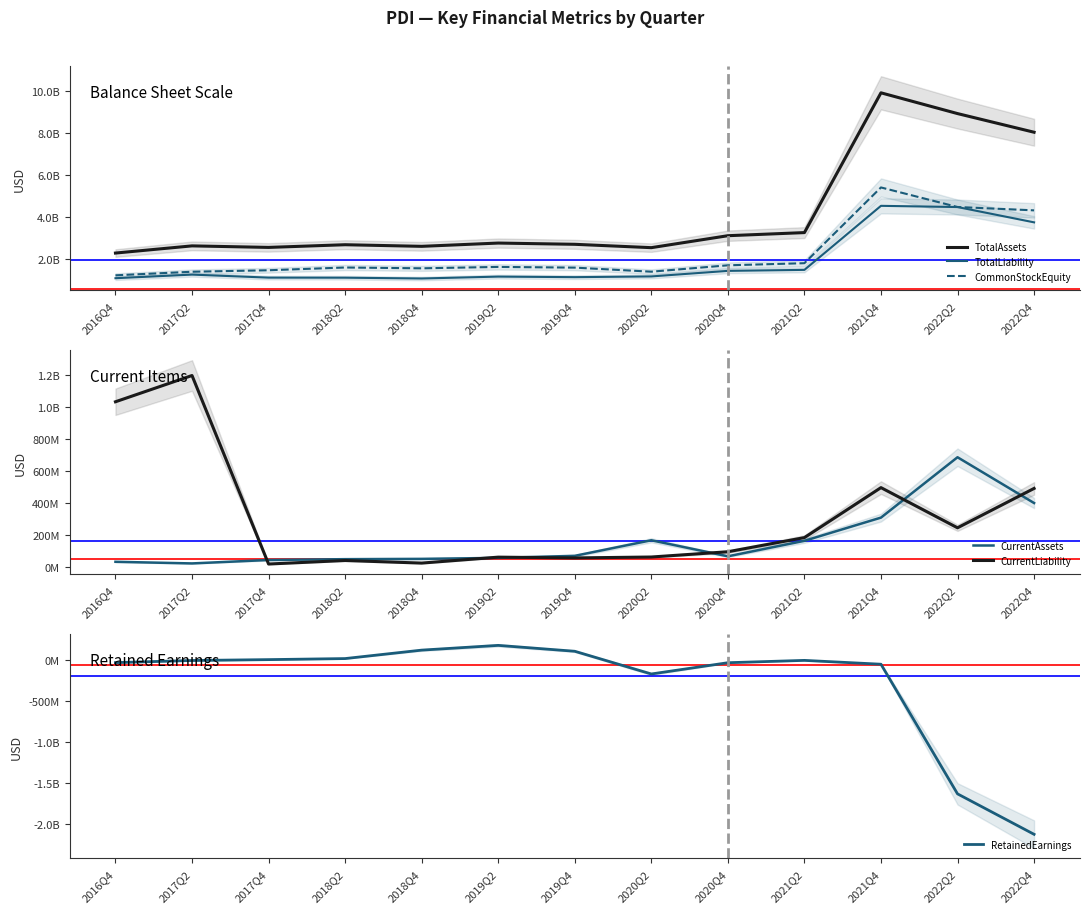

What is the label of the 2nd point from the left?

2017Q2